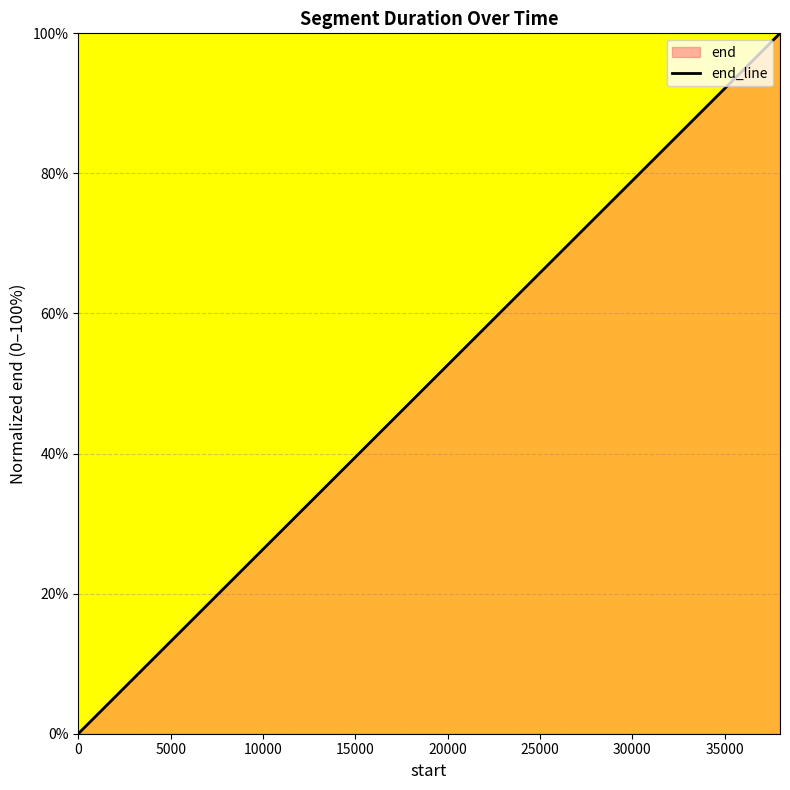

How many categories are shown in the chart?

20